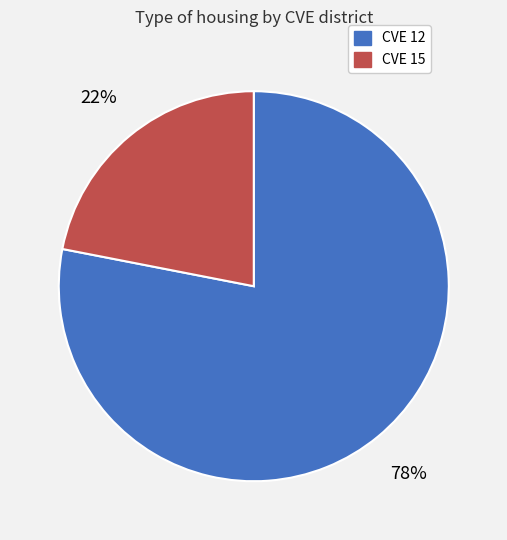

Rank the categories by value from highest to lowest.

CVE 12, CVE 15